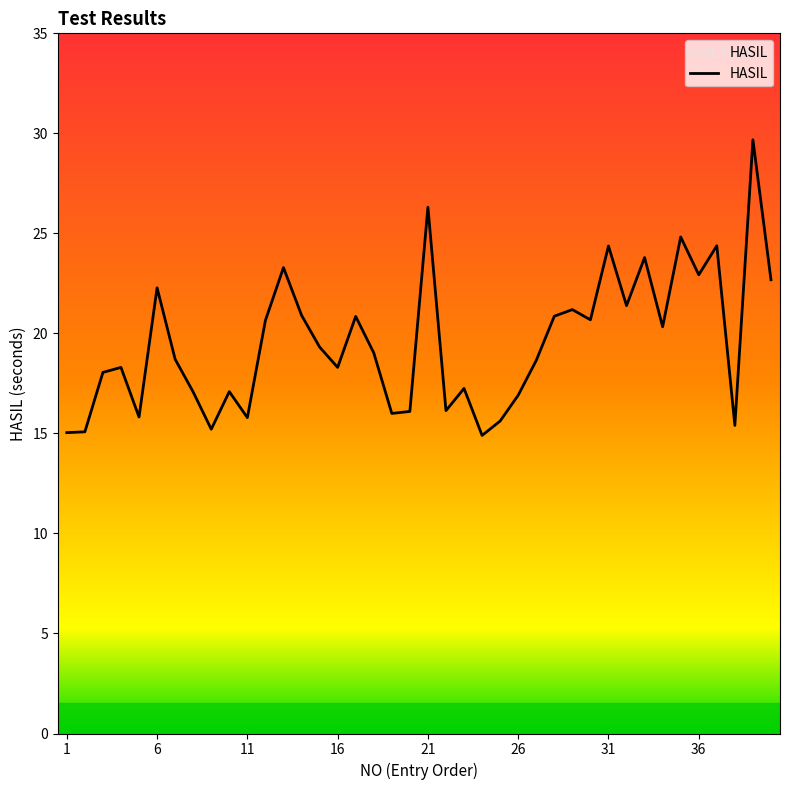

What is the smallest value displayed?

14.9